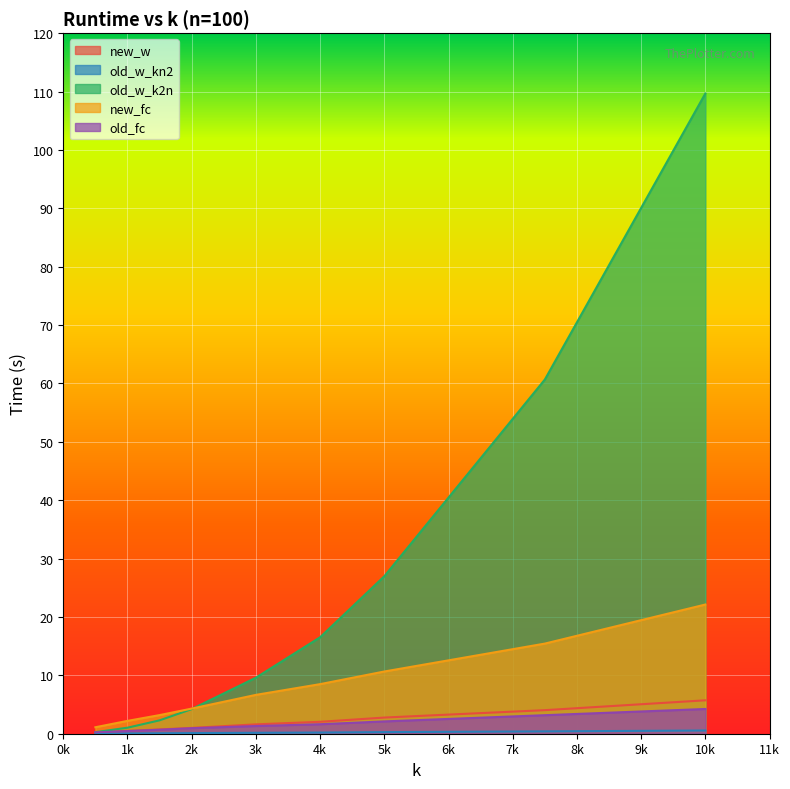

Which series has the largest range (max minus min)?

old_w_k2n